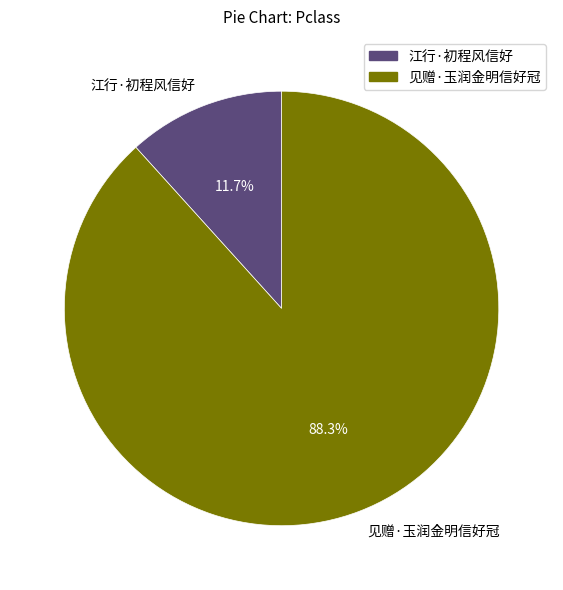

Is there a majority slice in this chart?

Yes